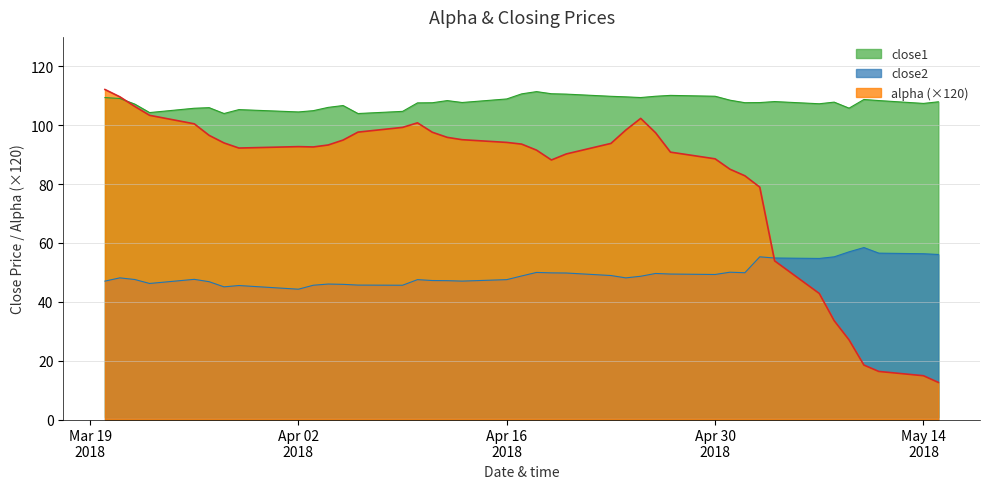

Count the number of data series in this chart.

3